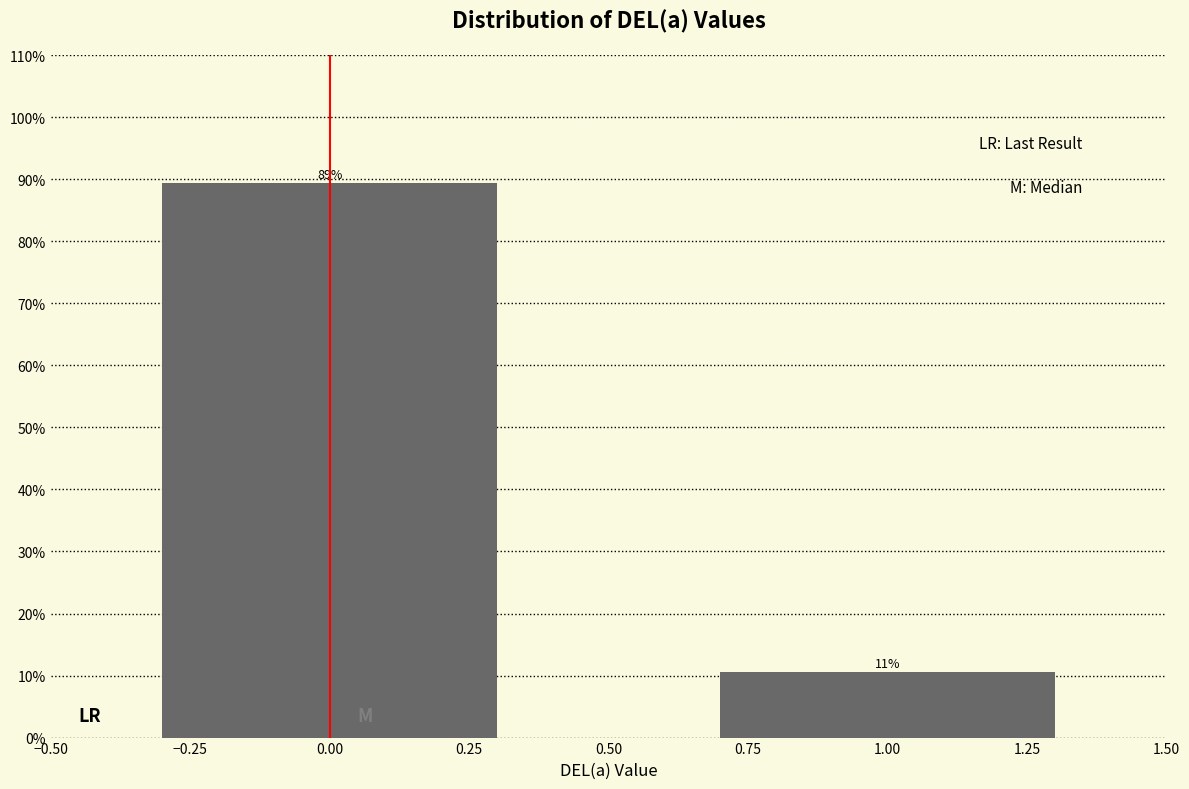

What position from the left is 1.00?

2